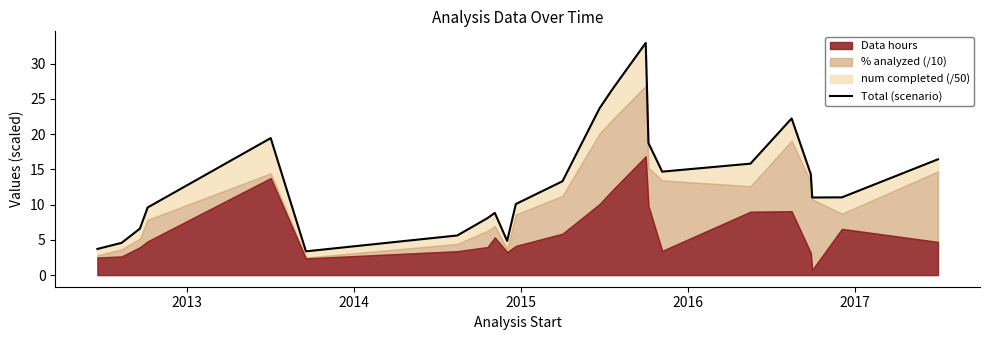

True or false: the data shows 6.3 at 2015.

False